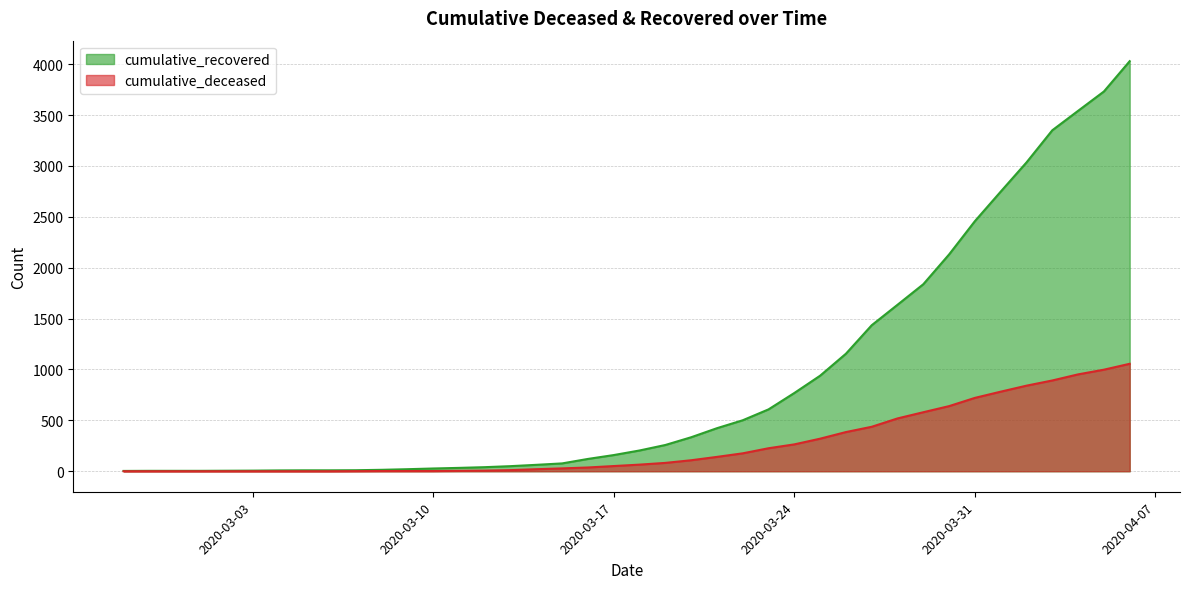

What is the total value across all series at 2020-04-05?

4730